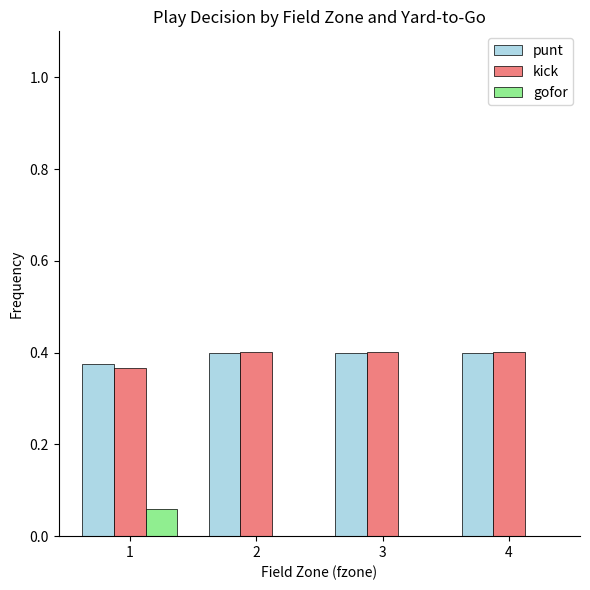

Which series has the largest range (max minus min)?

gofor